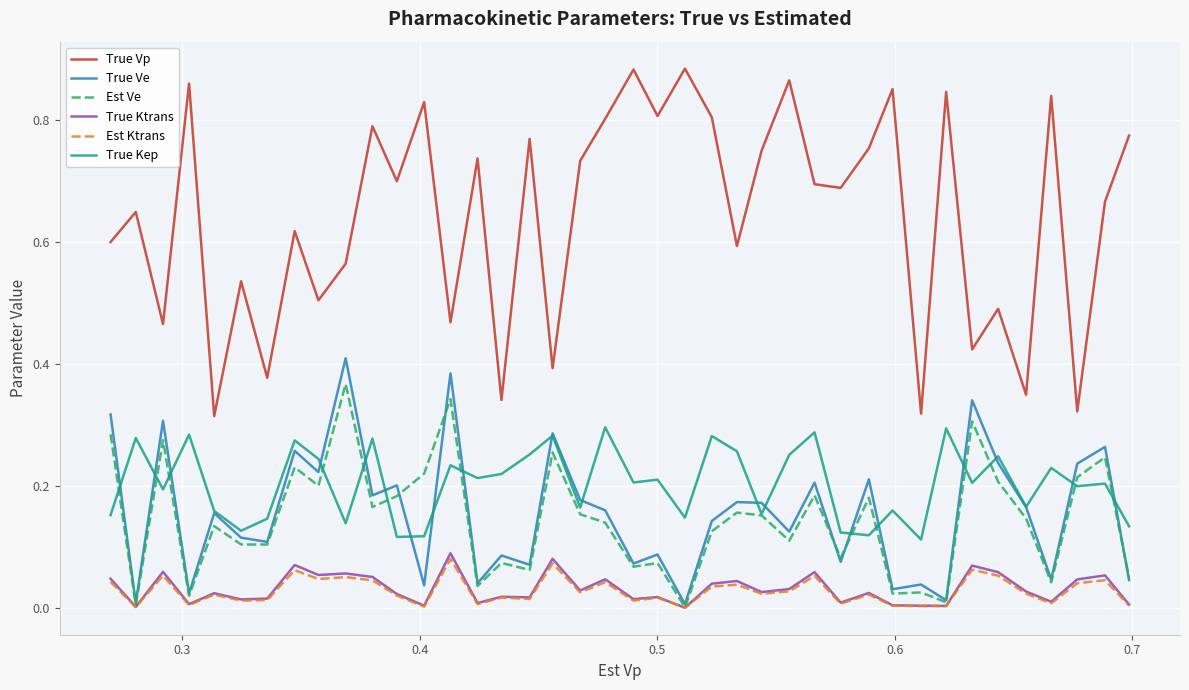

How many lines are shown in the chart?

6